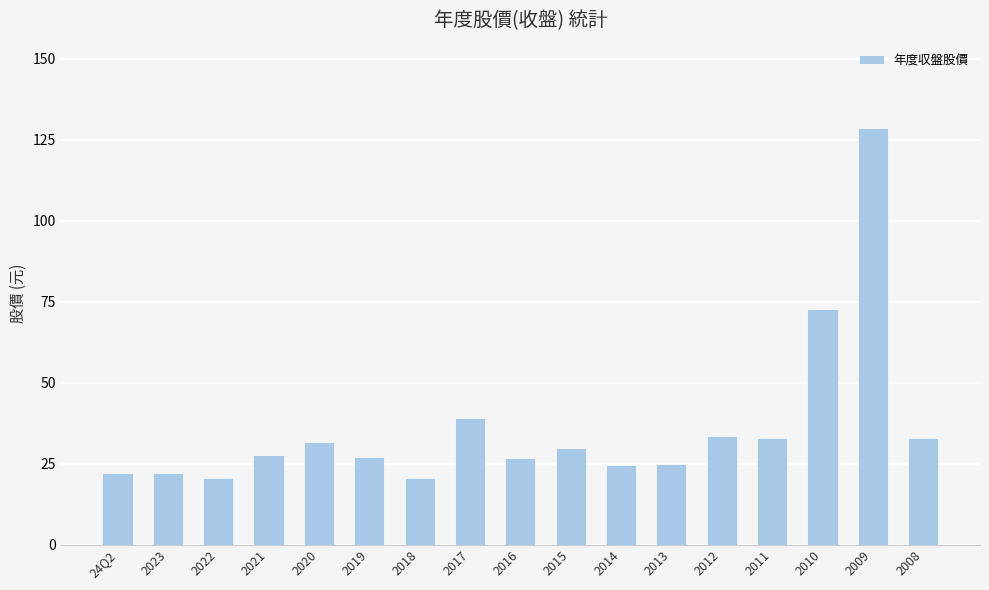

Where is the data nearest to the value 74?

2010